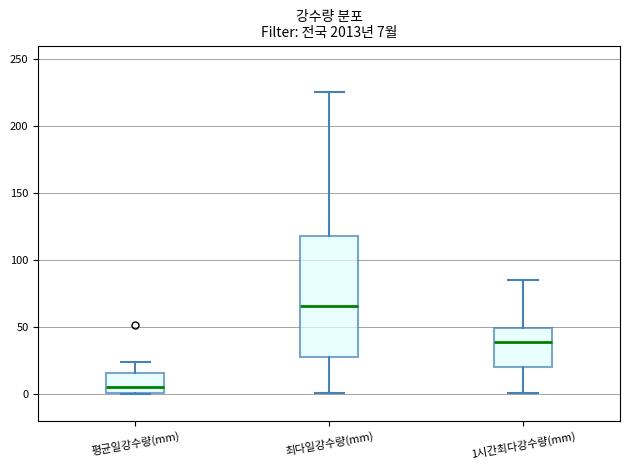

Which box has the highest median line?

최다일강수량(mm)